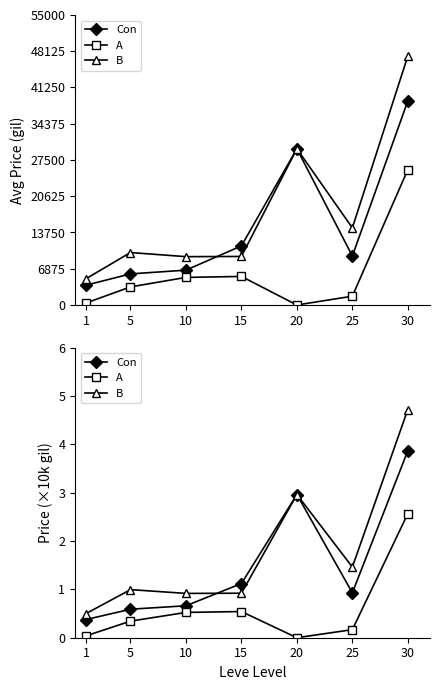

Count the Con values in the range 0 to 2.

5